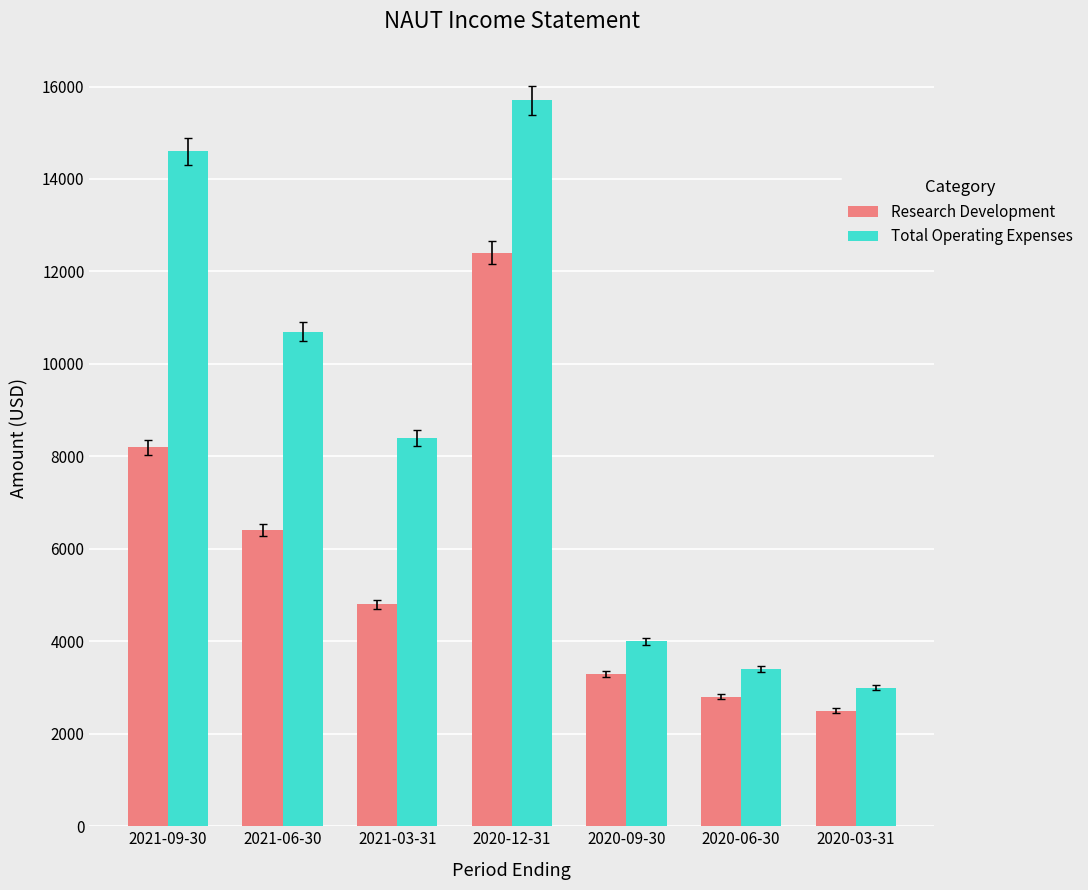

What is the total value across all series at 2020-12-31?

28100